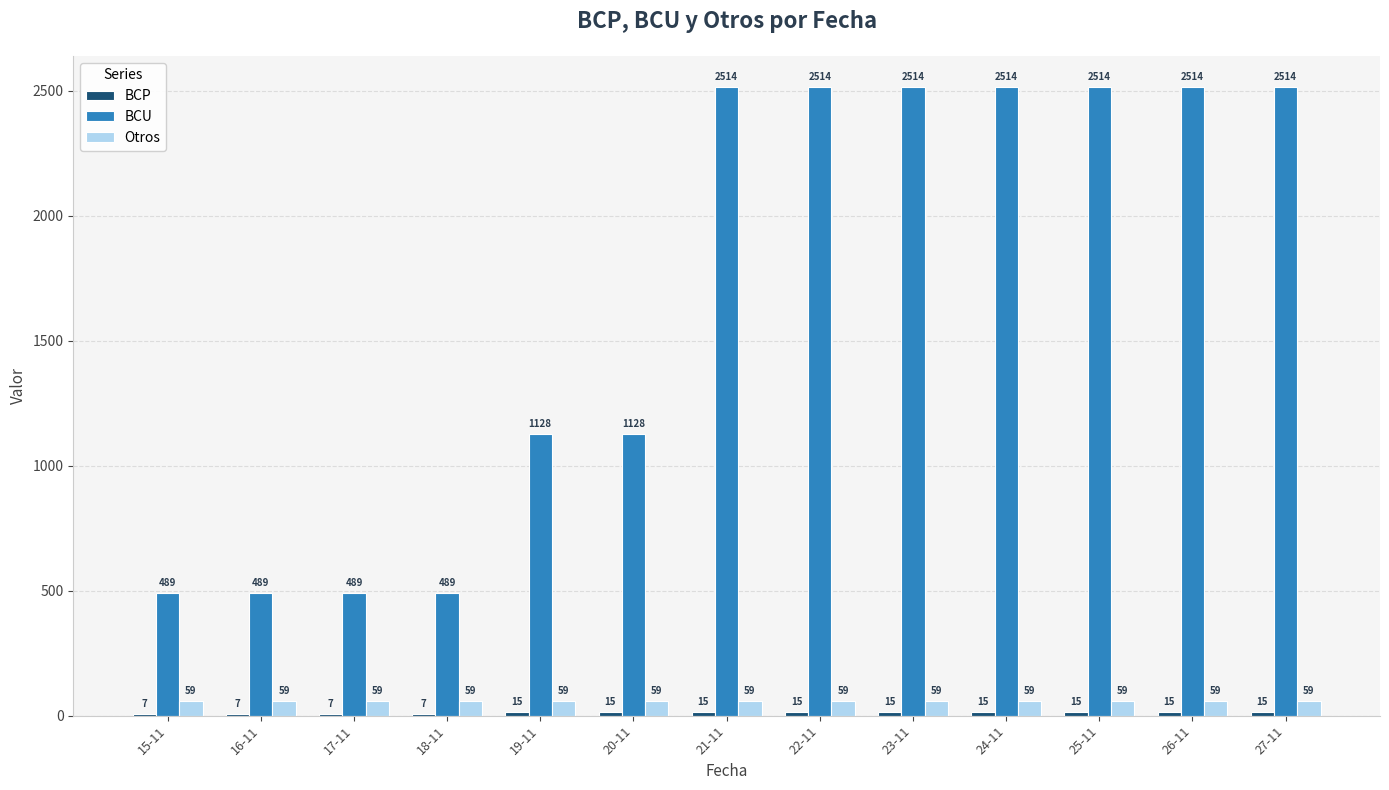

What is the maximum value shown in the chart?

2514